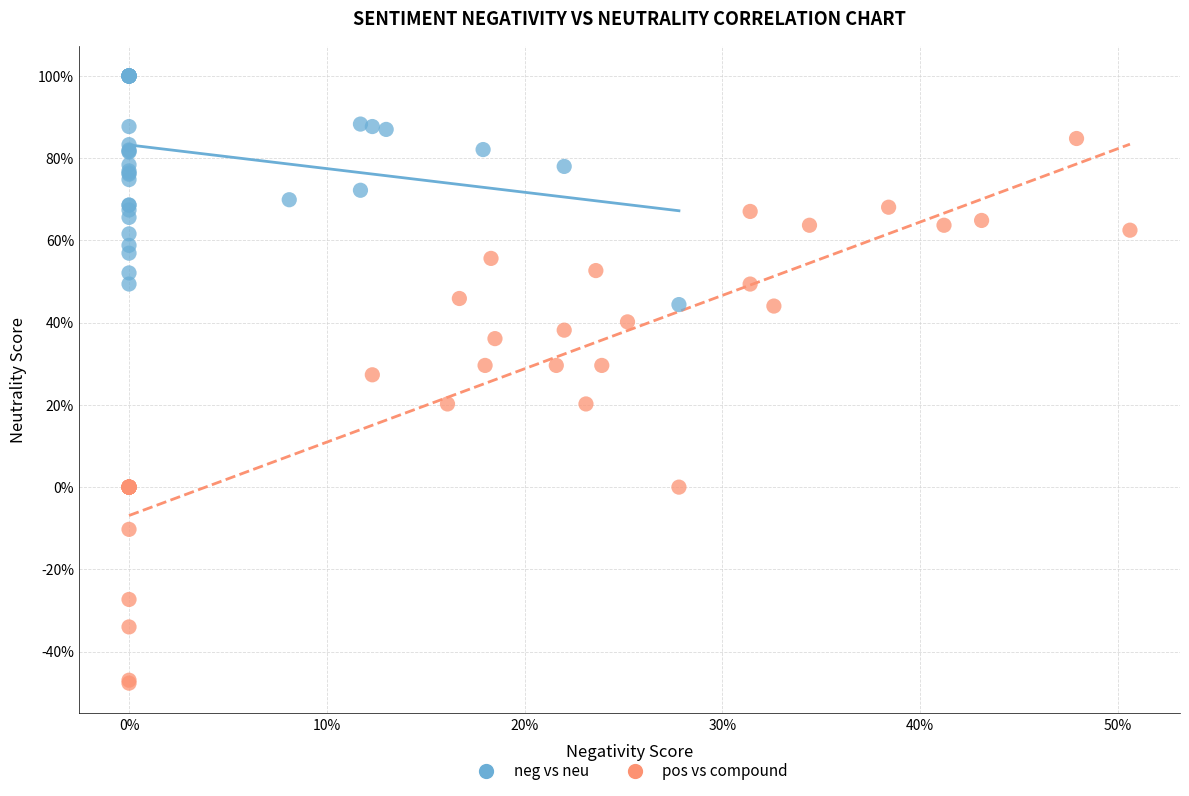

Which series reaches the maximum Y coordinate?

neg vs neu